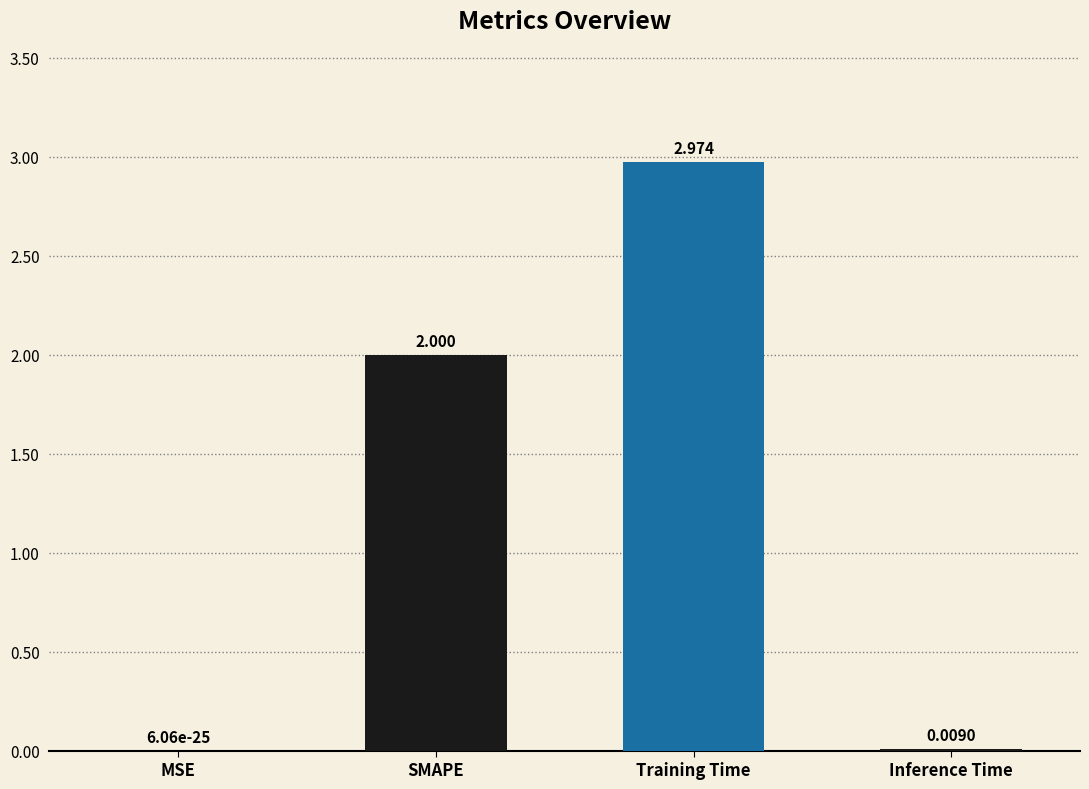

Between Training Time and Inference Time, which is larger?

Training Time